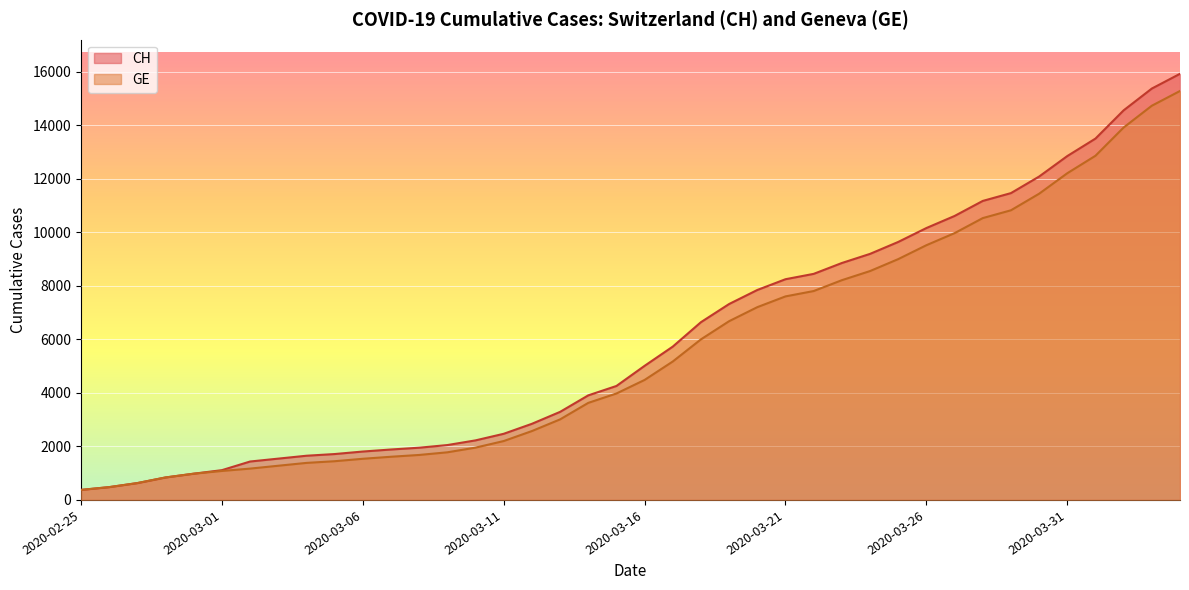

What is the label of the 8th point from the left?

2020-03-03